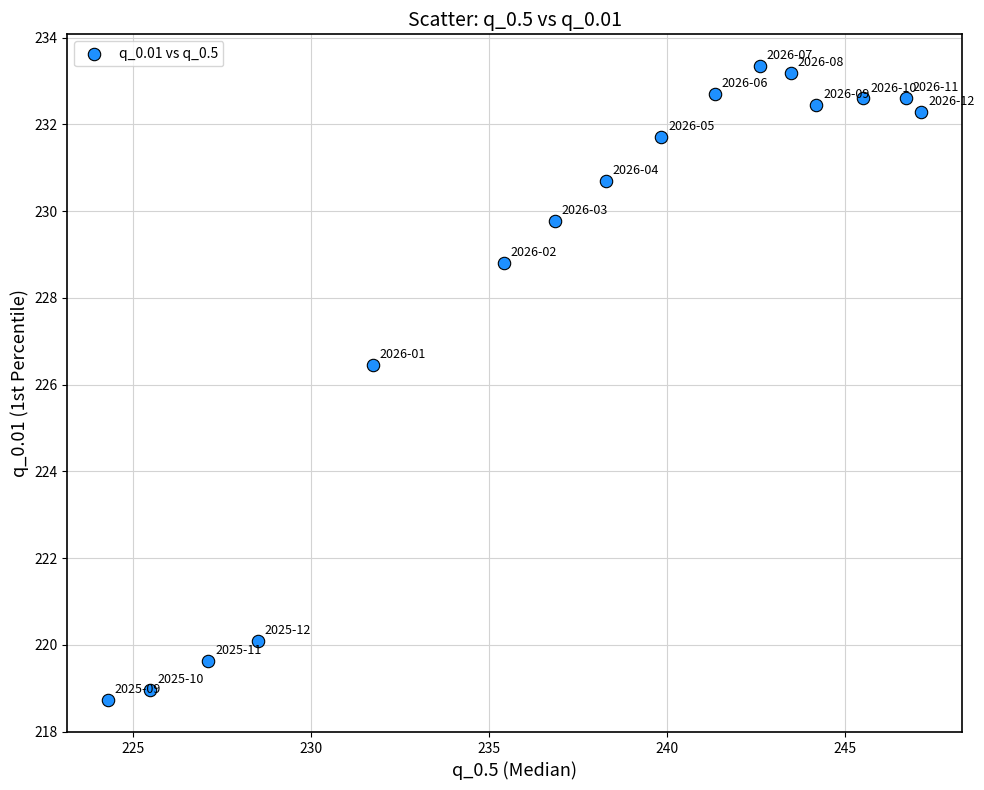

What Y value in the scatter plot is closest to 226?

226.4